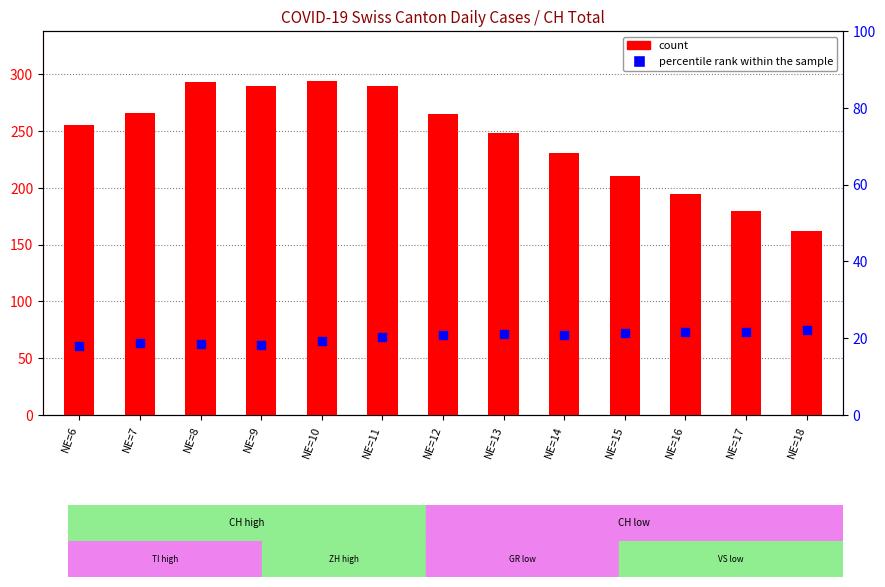

Which series contains the lowest Y value?

percentile rank within the sample